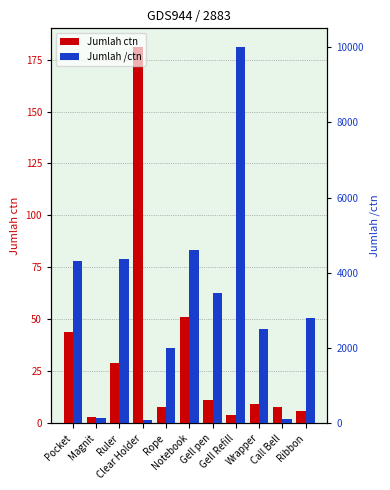

What is the spread (max minus min) of values at Notebook?

4557